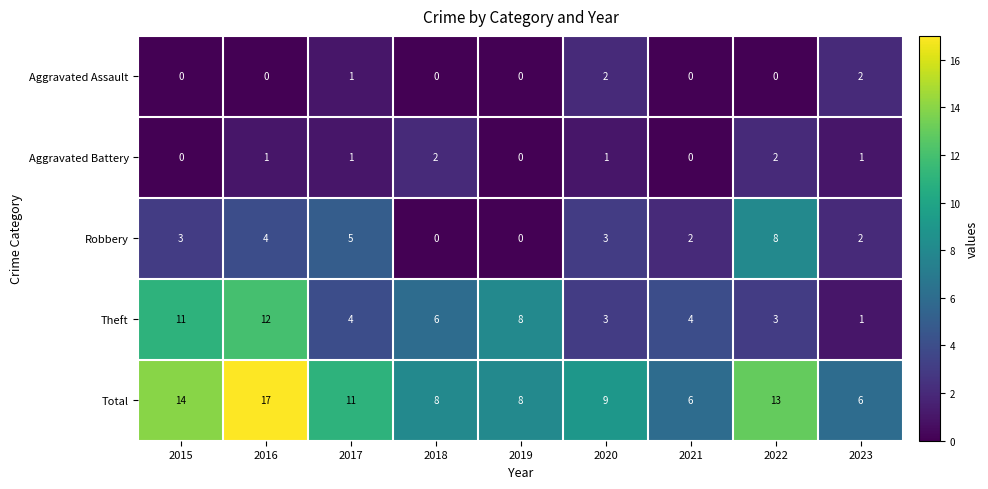

The Robbery series shows 3 at 2017. True or false?

False